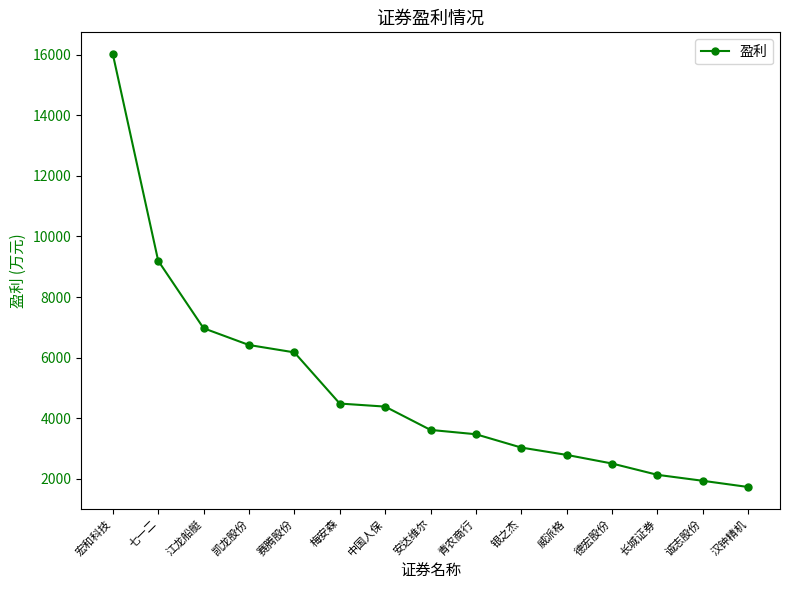

What is the average value?

4992.4